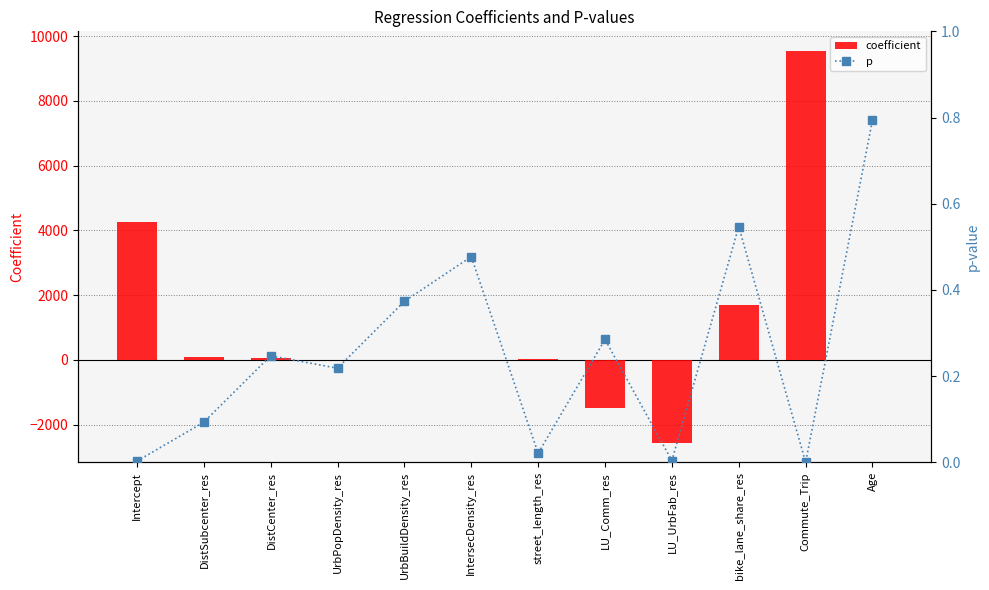

The value of p at street_length_res is 0.0. True or false?

True